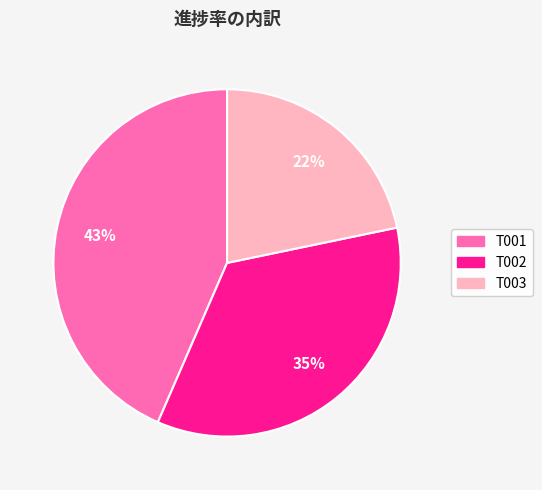

To the nearest percent, what portion does T002 represent?

35%